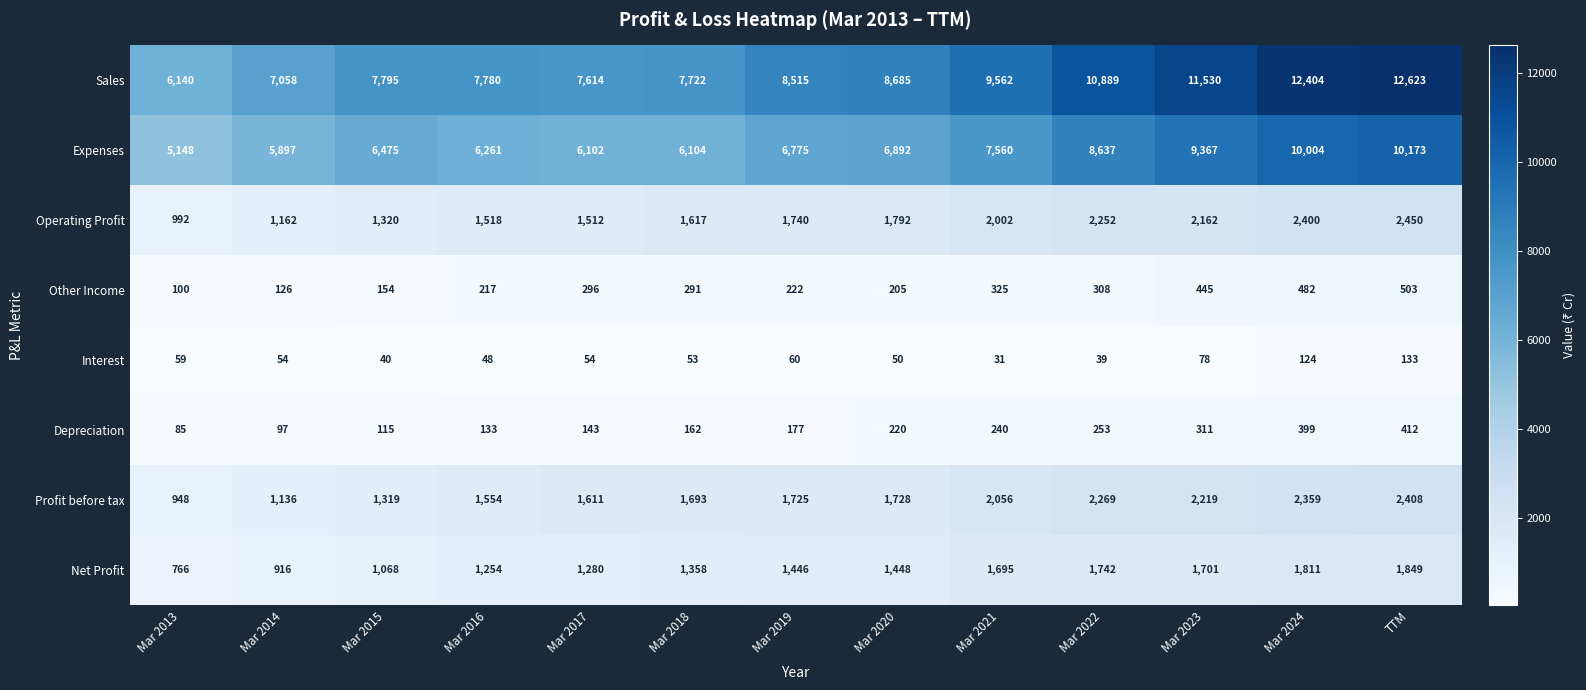

The Profit before tax series shows 2219 at Mar 2023. True or false?

True